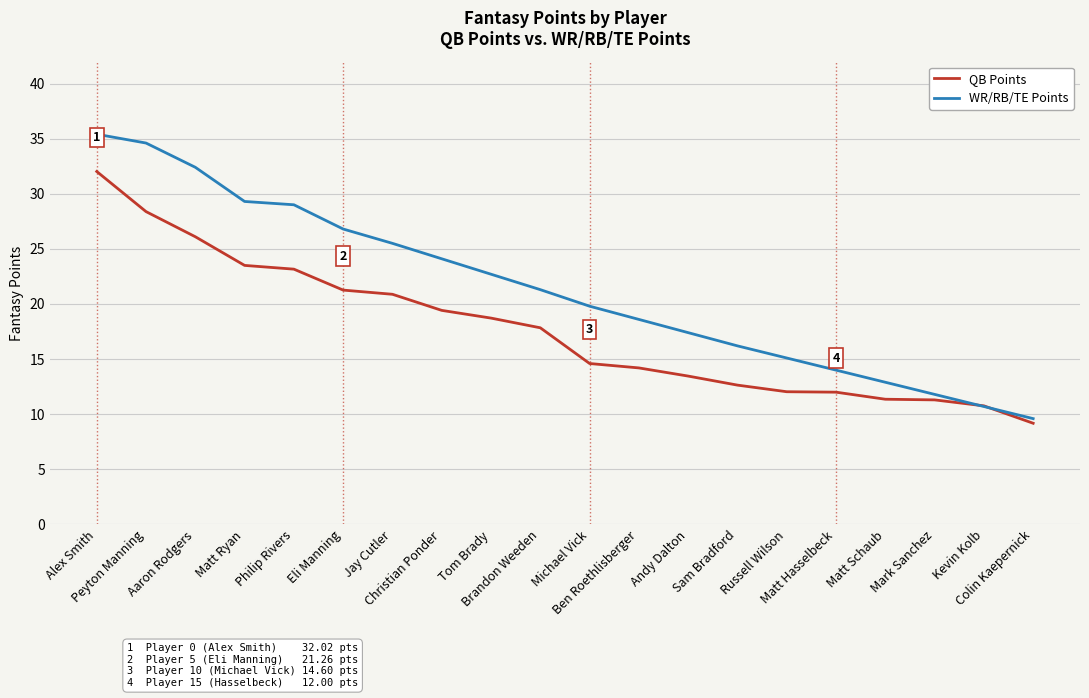

Which series ends up on top after the final intersection of WR/RB/TE Points and QB Points?

WR/RB/TE Points